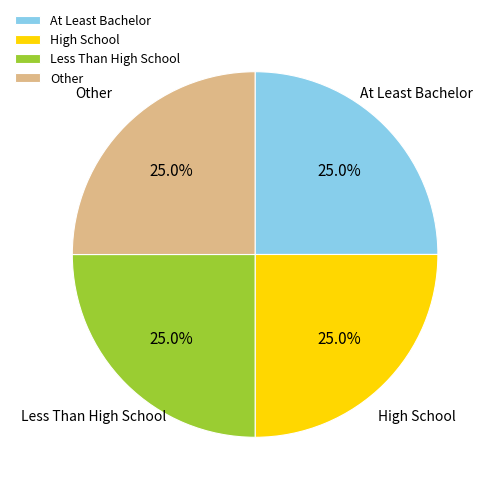

What is the ratio of the value at Other to the value at Less Than High School?

1.0